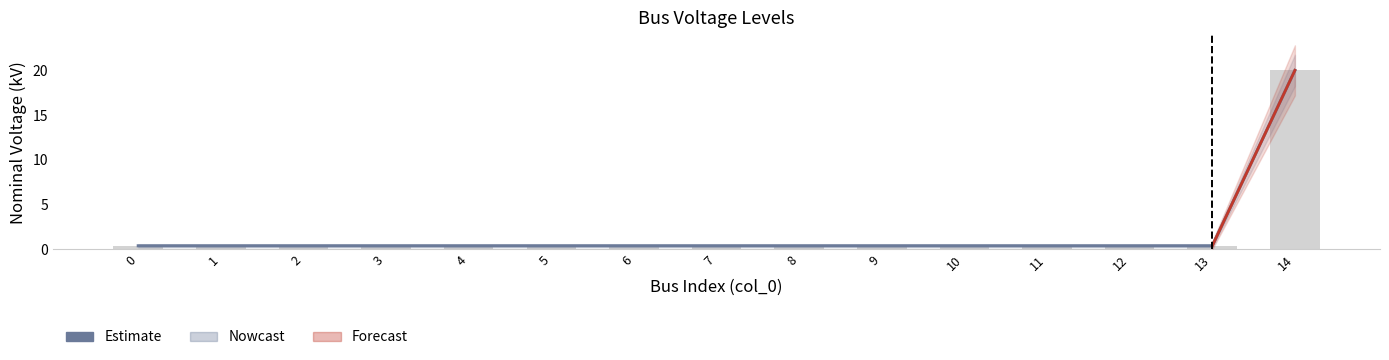

What is the maximum value shown in the chart?

20.0